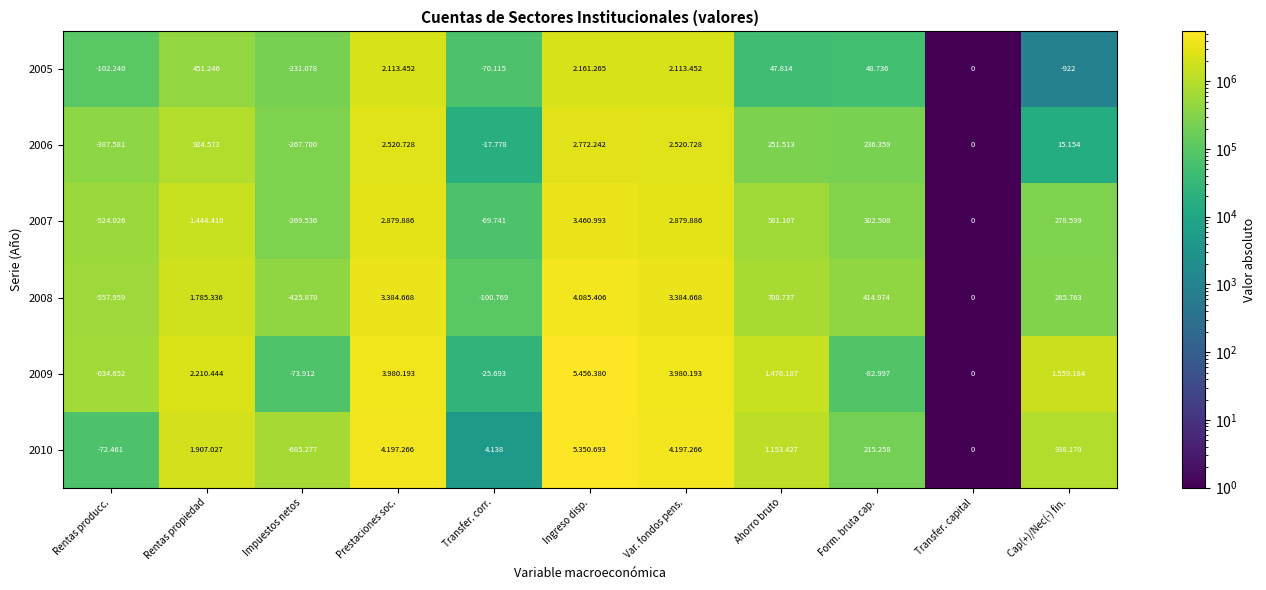

How many data points in 2005 are above 102240?

5